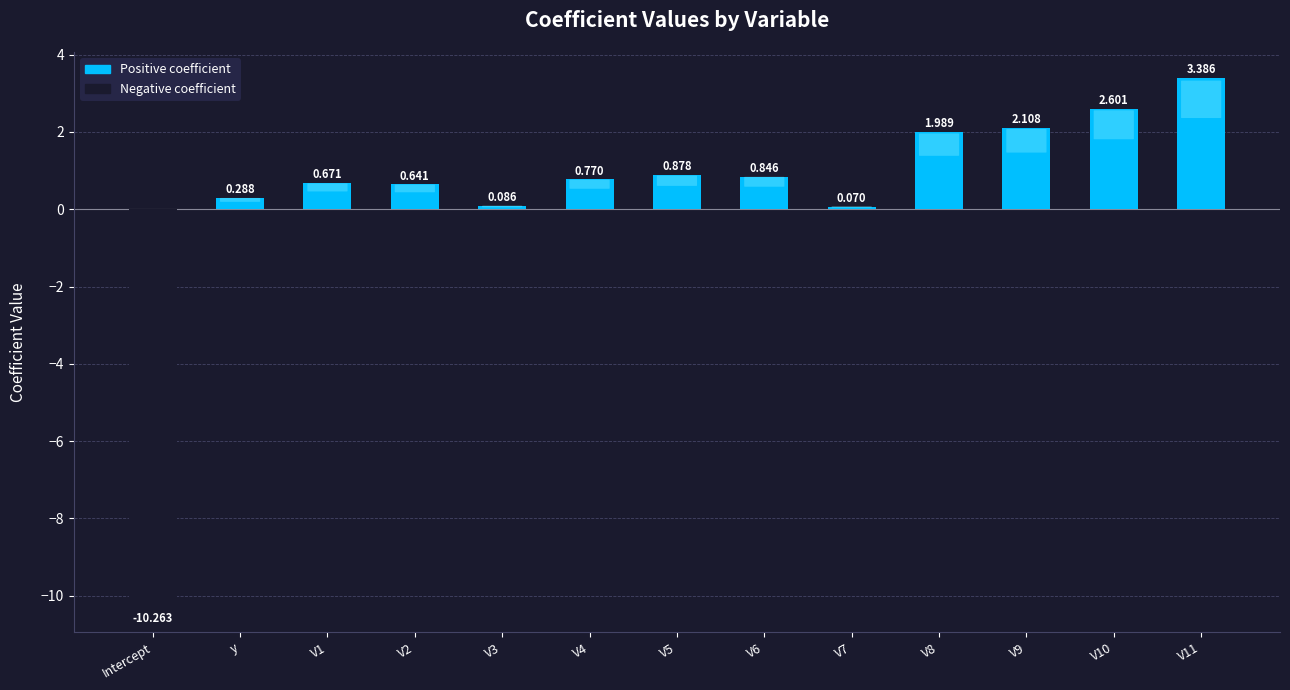

At which label does the data first exceed 0?

y